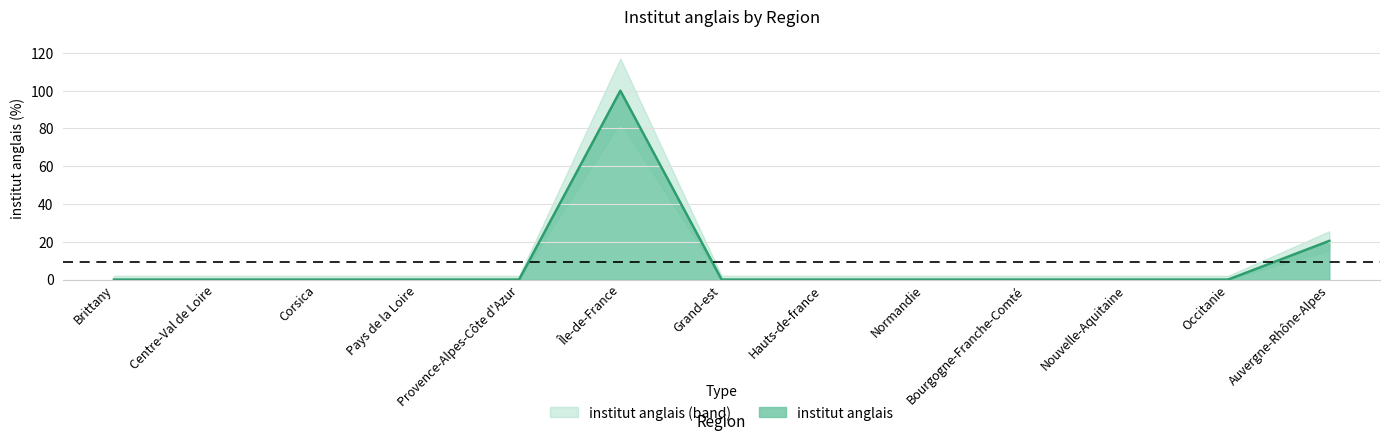

True or false: the data shows 0.0 at Centre-Val de Loire.

True